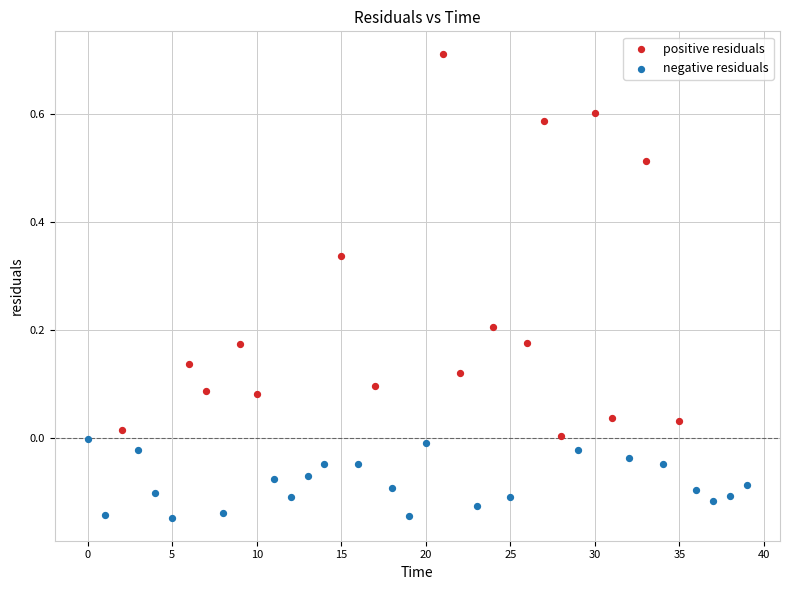

Which series has the widest spread of Y values?

positive residuals